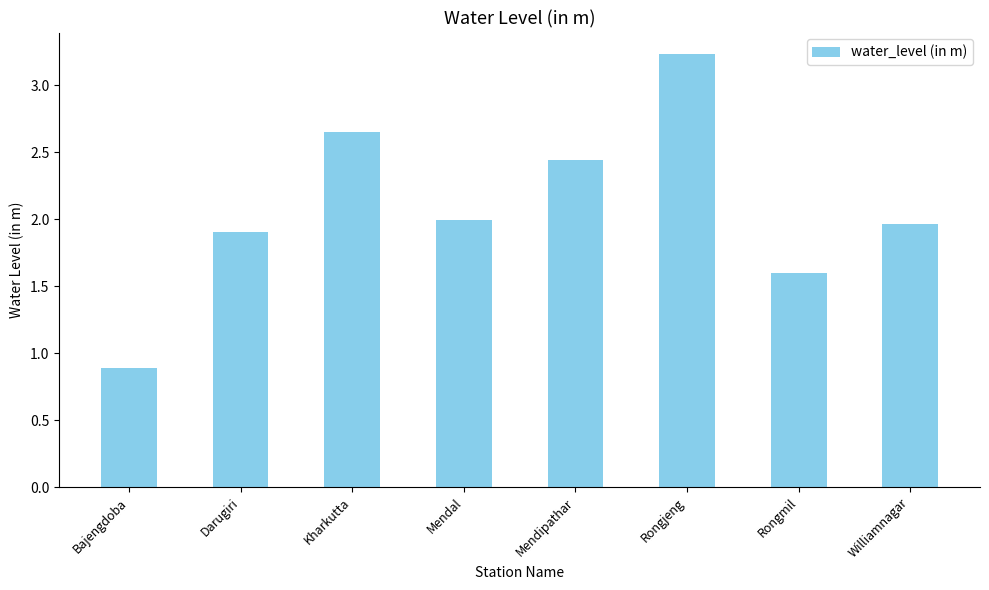

Which category has the highest value across all series?

Rongjeng